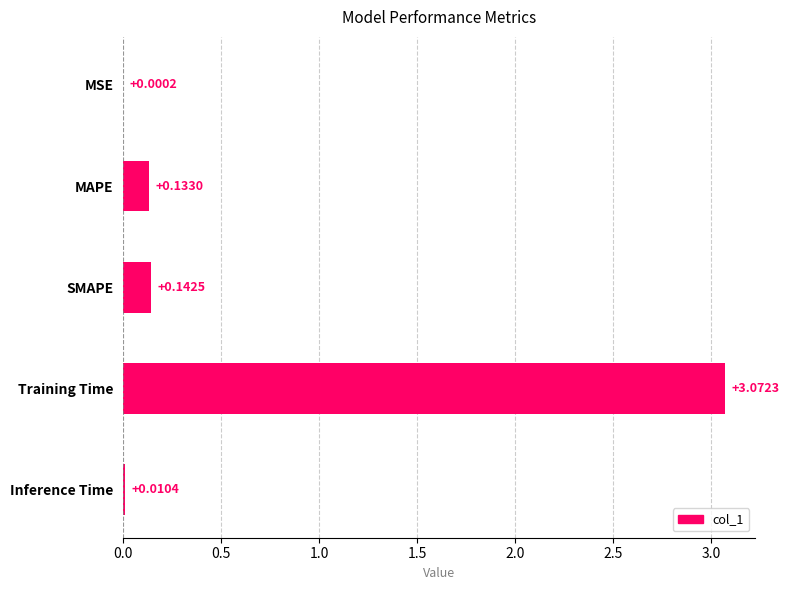

At which label is the value closest to 1?

SMAPE